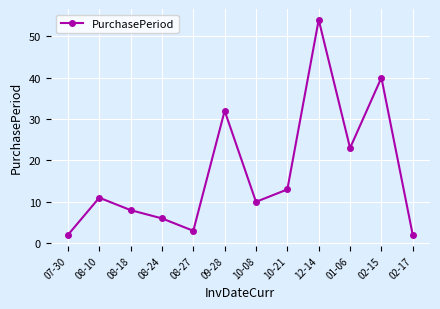

What is the ratio of the value at 08-18 to the value at 10-21?

0.6